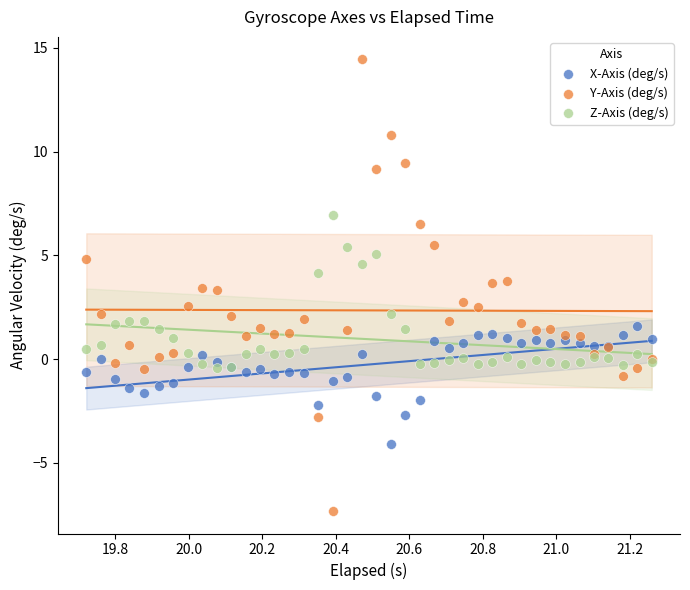

Which series reaches the minimum Y coordinate?

Y-Axis (deg/s)